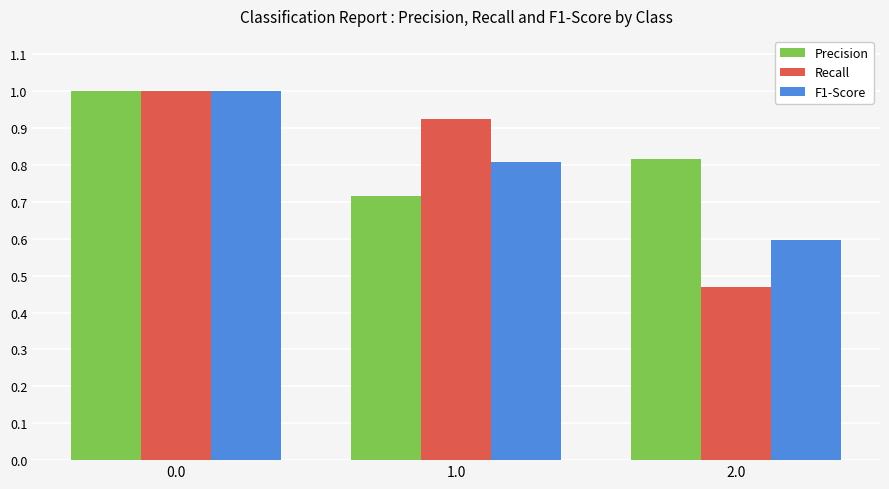

Is it true that F1-Score equals 1.0 at 0.0?

True